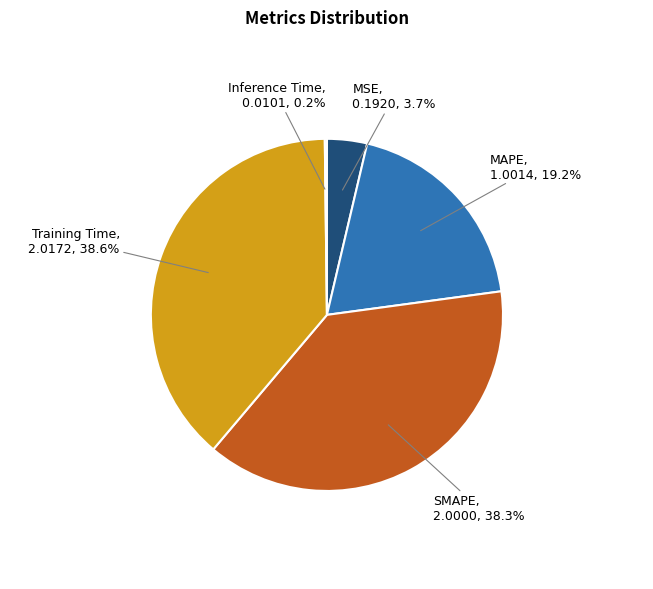

Is there a majority slice in this chart?

No